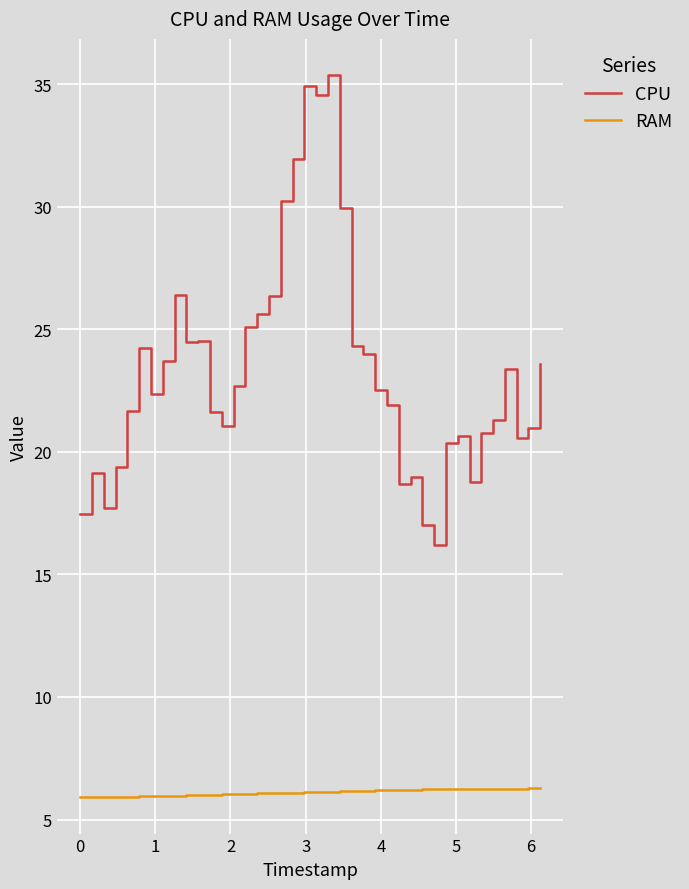

True or false: CPU and RAM cross at least once.

False